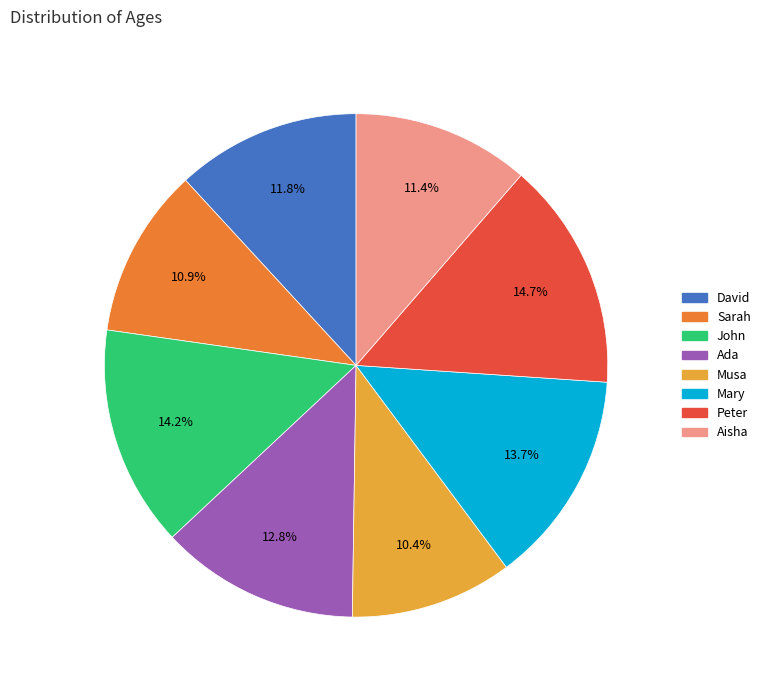

True or false: Sarah accounts for 11% of the total.

True